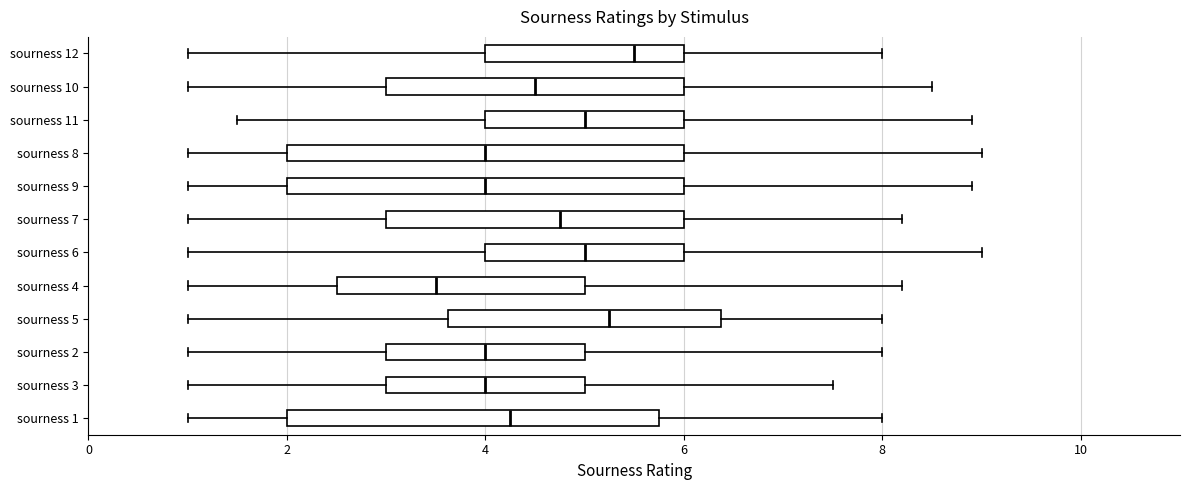

Where is the right edge of the box for sourness 10 on the x-axis? The values are not printed on the chart, so give them approximately, as read against the axis.

6.0